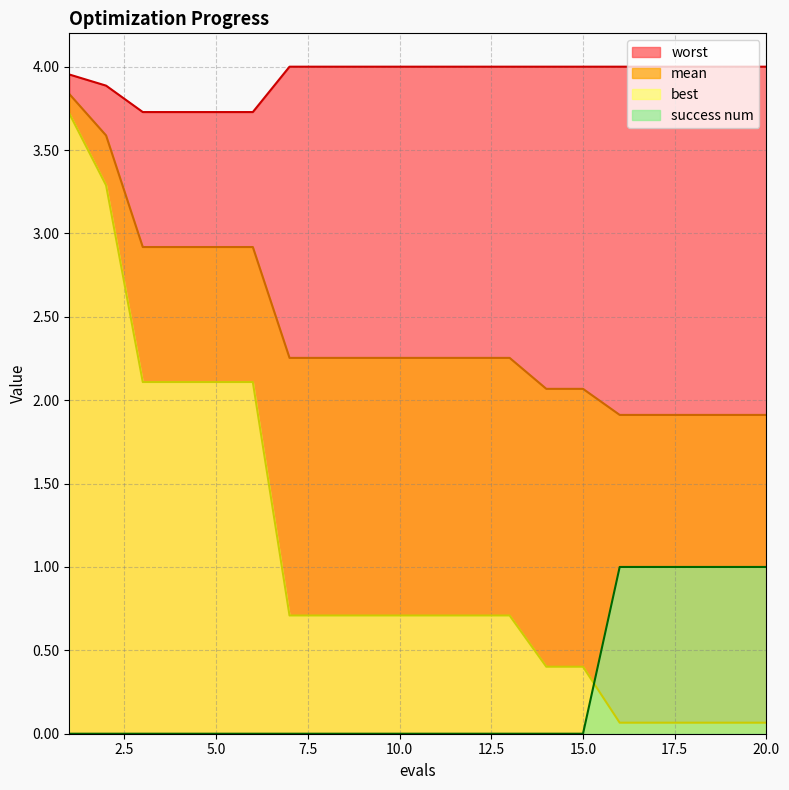

The best series shows 0.1 at 18. True or false?

False